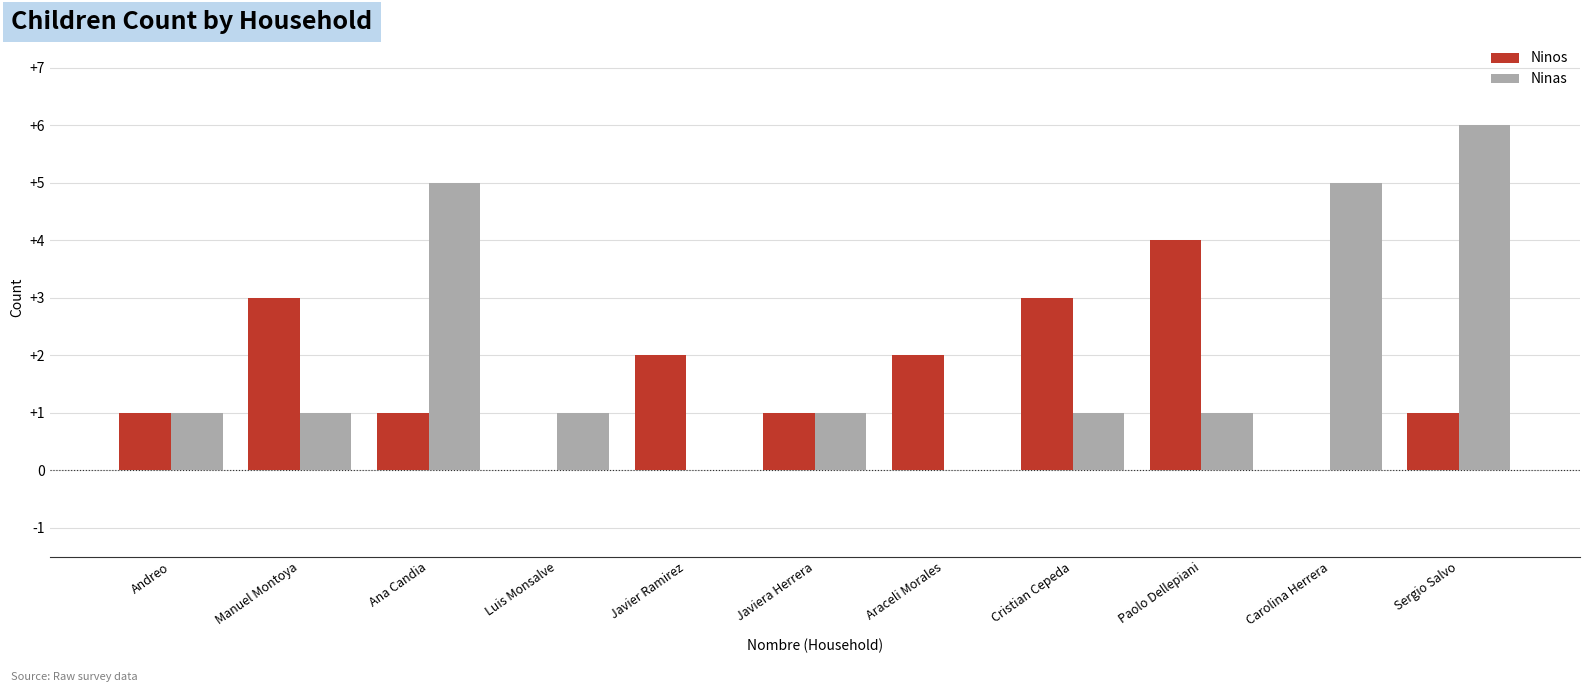

How many categories are shown in the chart?

11